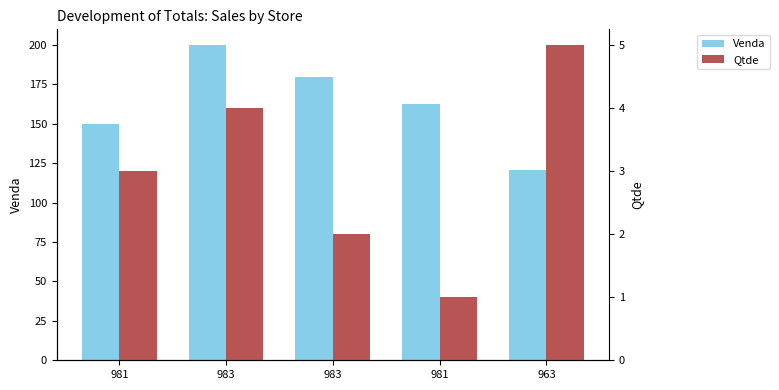

How many groups of bars are there?

5